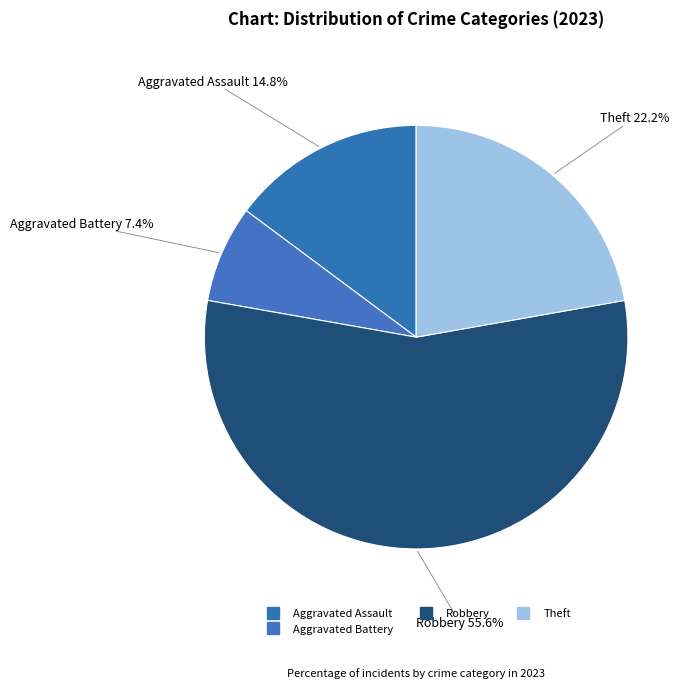

How many segments does this pie chart have?

4